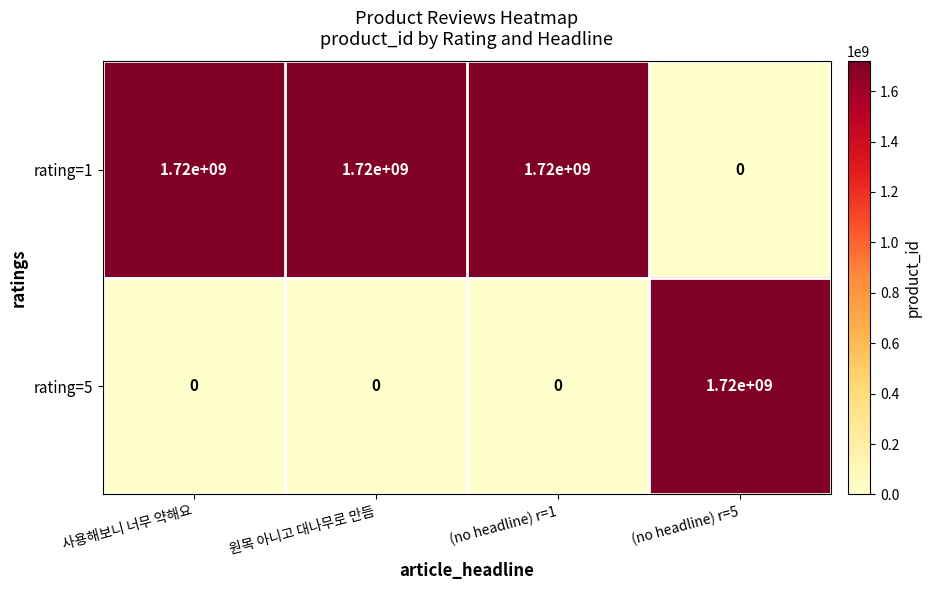

What is the difference between the rating=5 values at (no headline) r=5 and 원목 아니고 대나무로 만듬?

1720000000